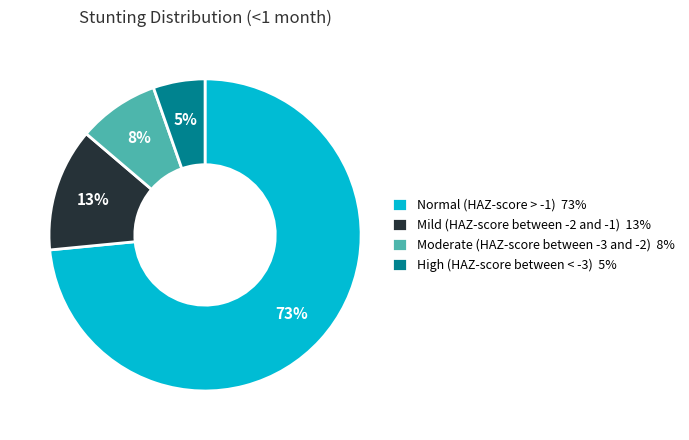

True or false: Normal (HAZ-score > -1) accounts for 73% of the total.

True